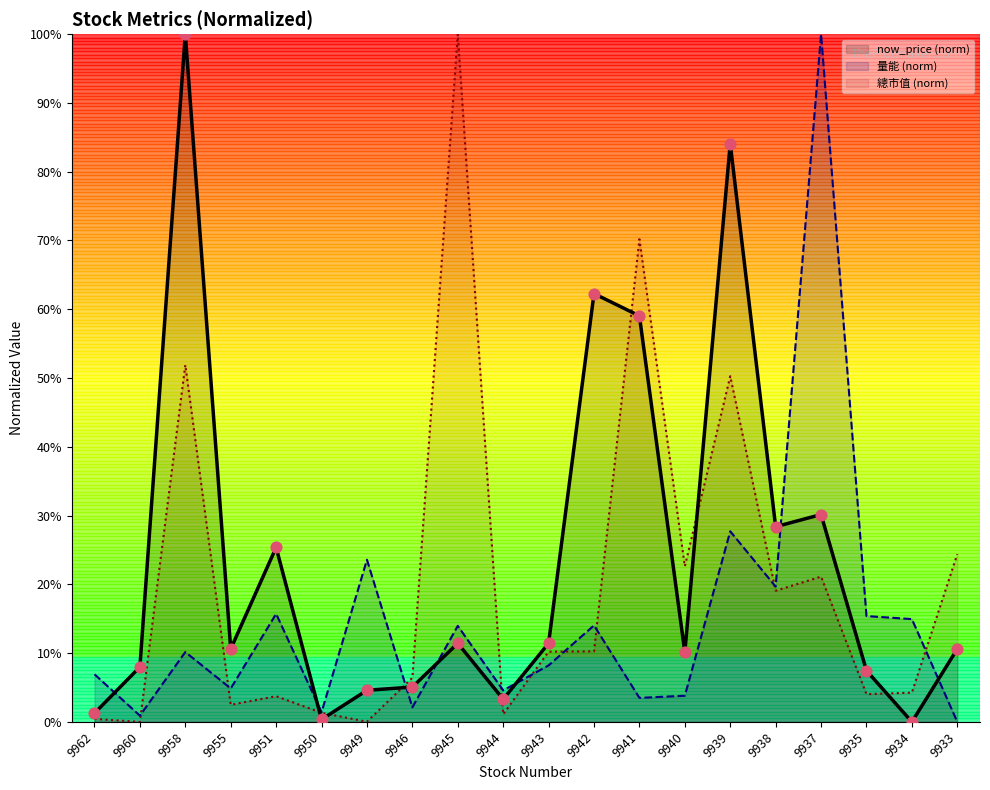

At how many categories does at least one series exceed 44?

6